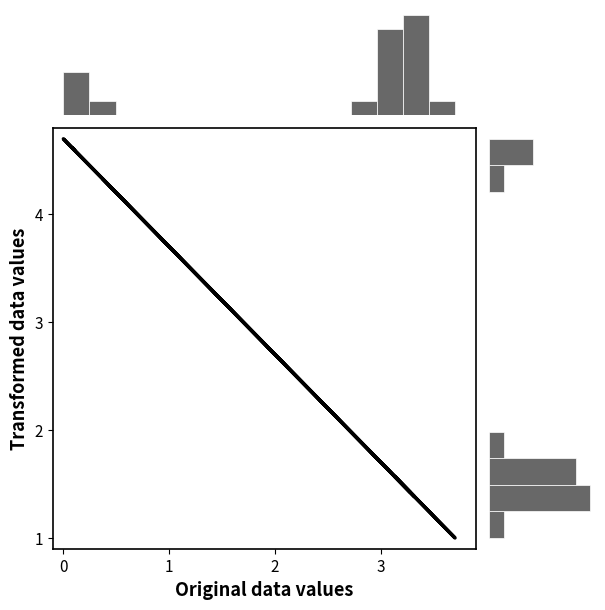

Does the chart display data point markers on the line(s)?

No